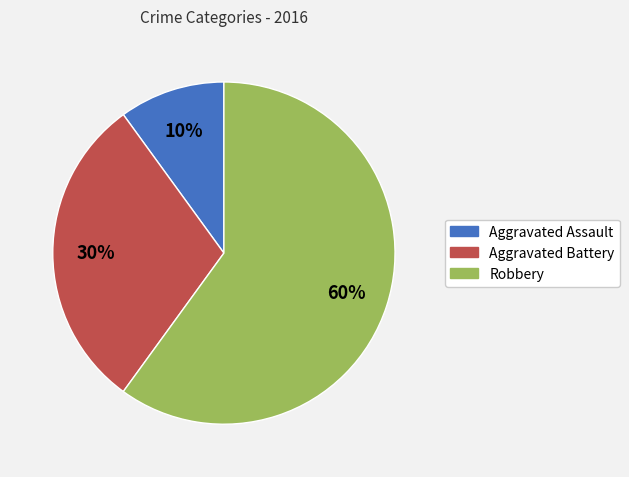

Which has a higher value, Aggravated Assault or Aggravated Battery?

Aggravated Battery